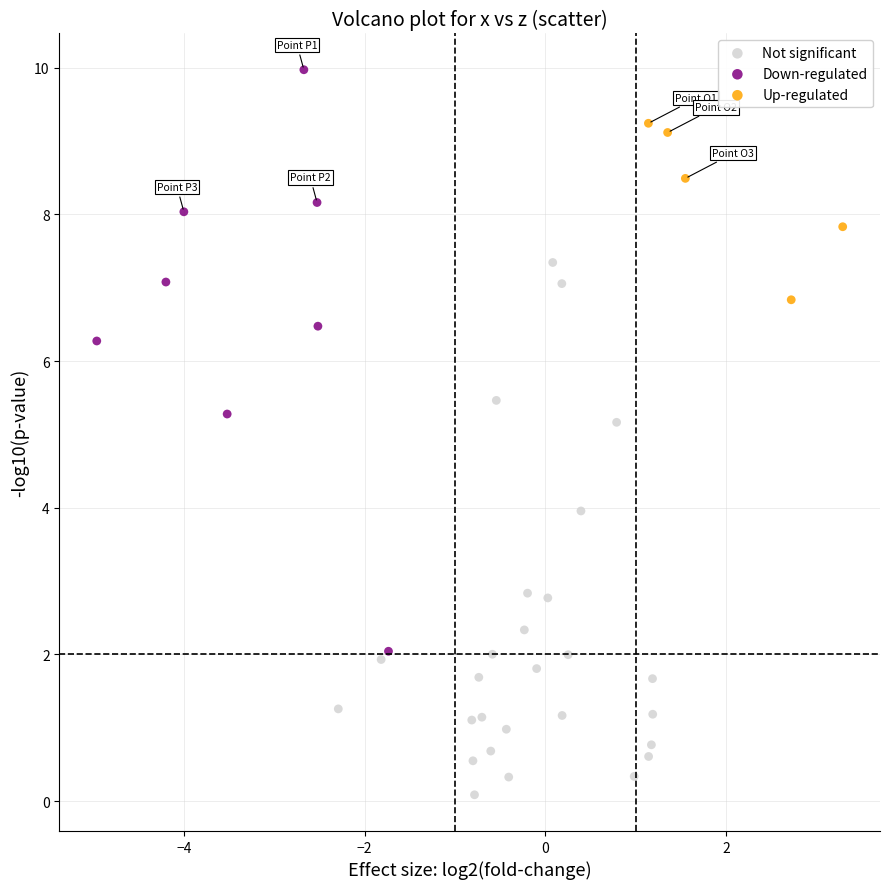

Which series reaches the minimum Y coordinate?

Not significant